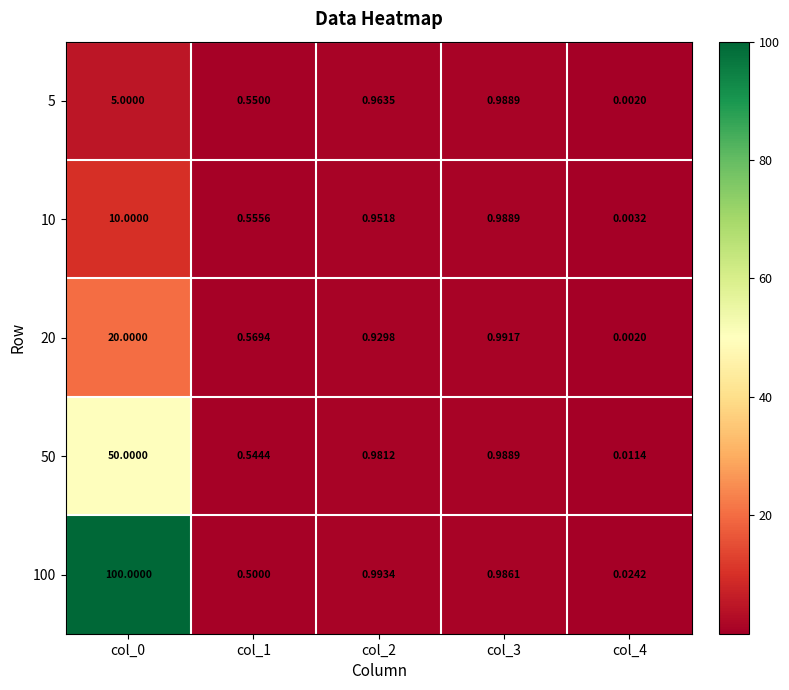

Is the value of 10 at col_2 greater than the value of 5 at col_3?

No